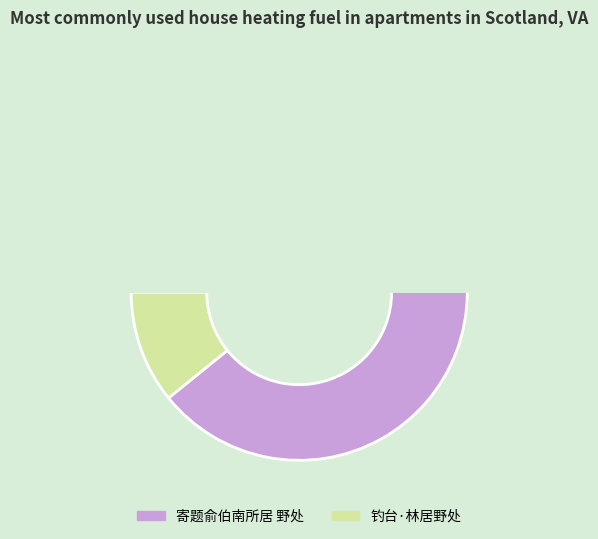

Combined, do 钓台·林居野处 and 寄题俞伯南所居 野处 account for over 50%?

Yes